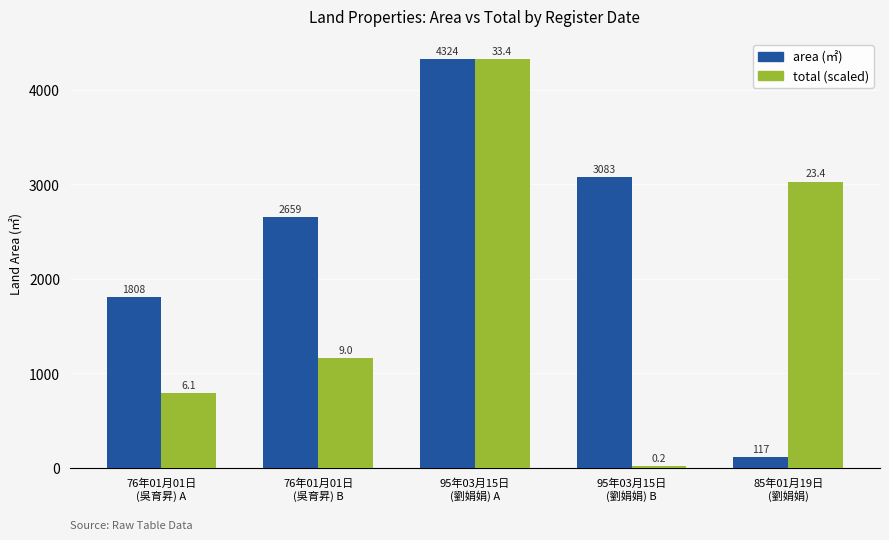

What is the label of the 1st bar from the left?

76年01月01日
(吳育昇) A